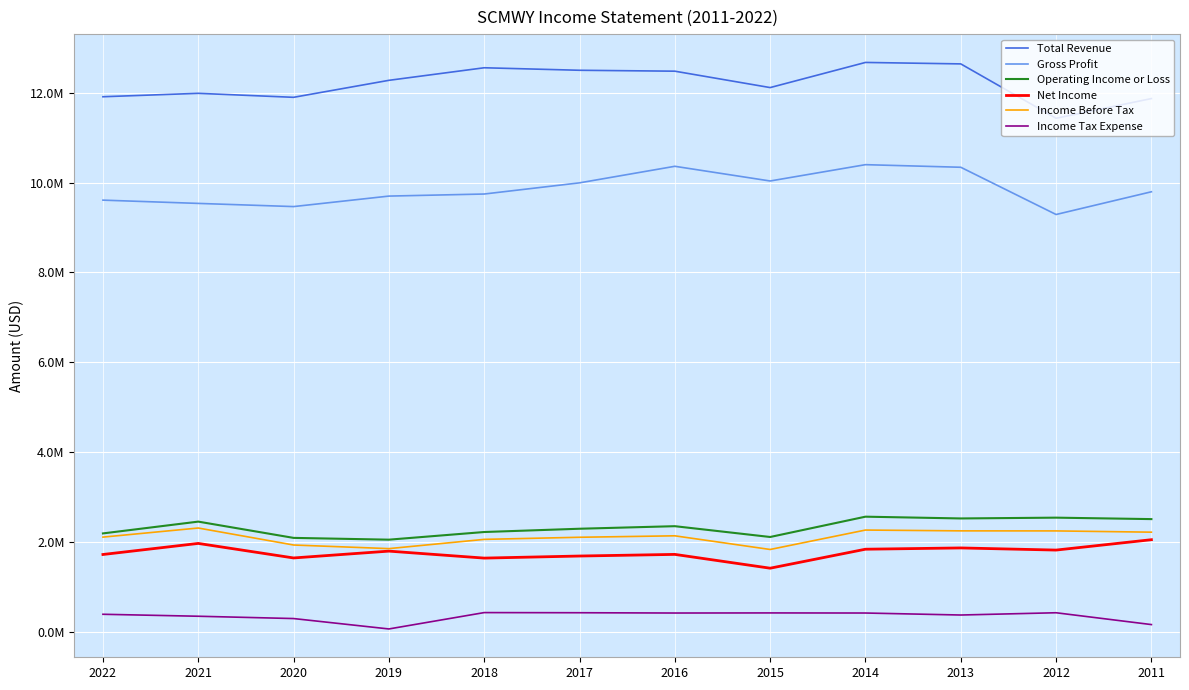

What is the lowest value of the Income Before Tax series?

1829600